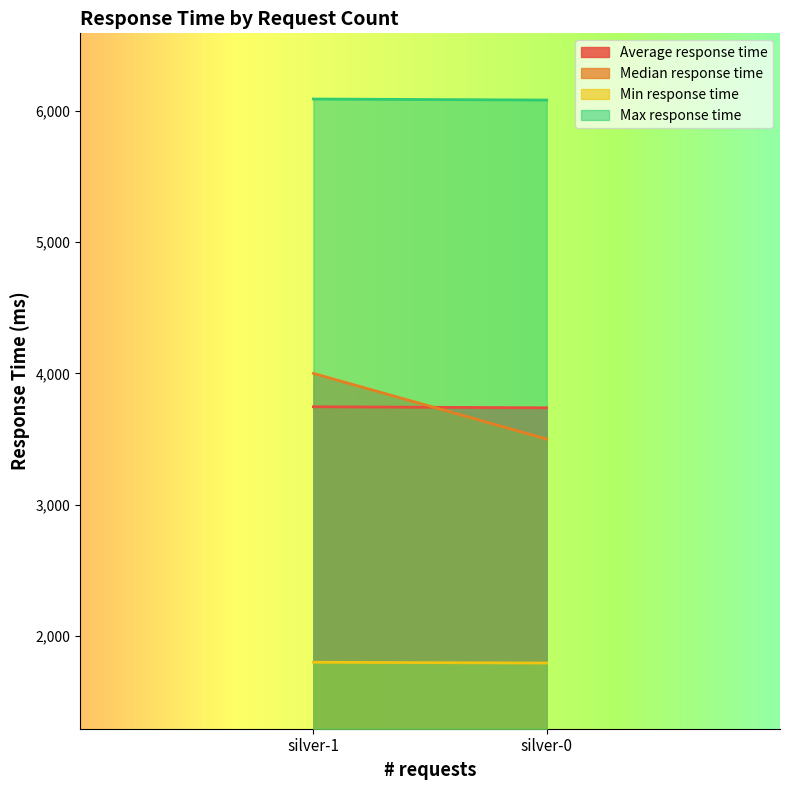

What is the spread (max minus min) of values at silver-0?

4286